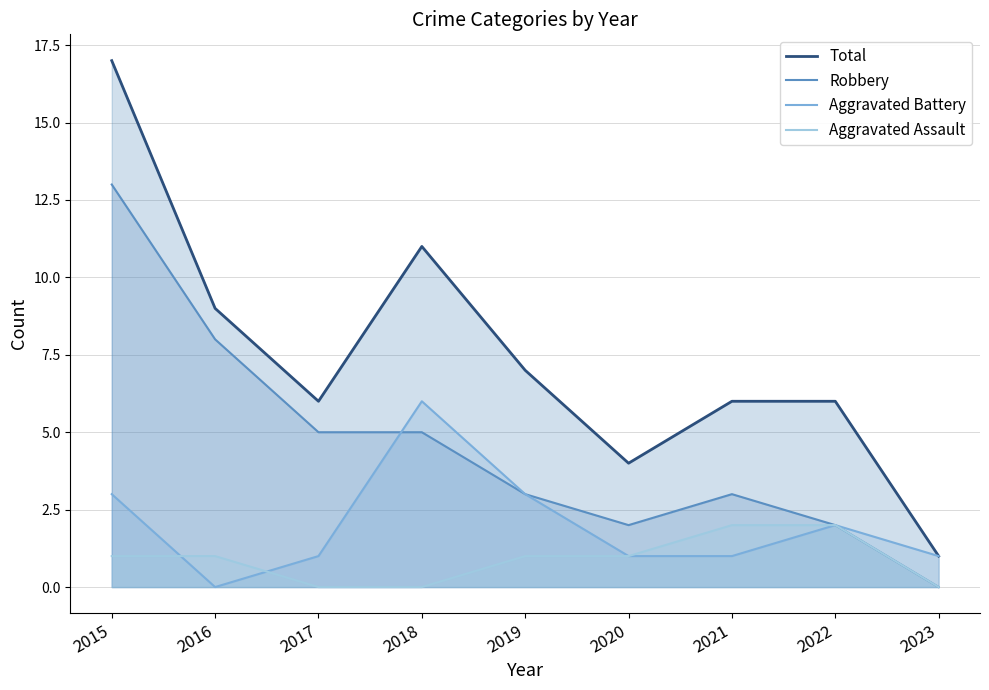

Is the value of Total at 2018 greater than the value of Aggravated Assault at 2020?

Yes